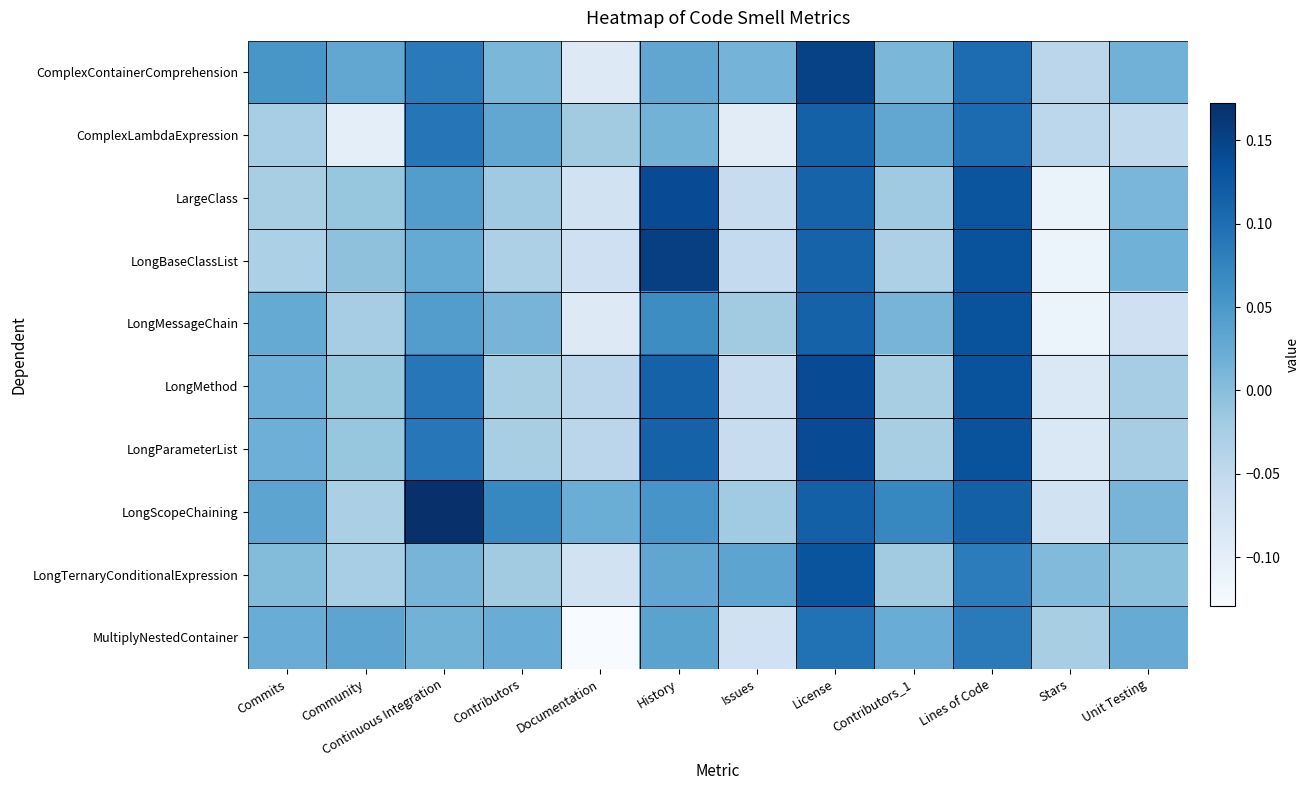

Which has a higher value, Contributors_1 or Issues?

Issues